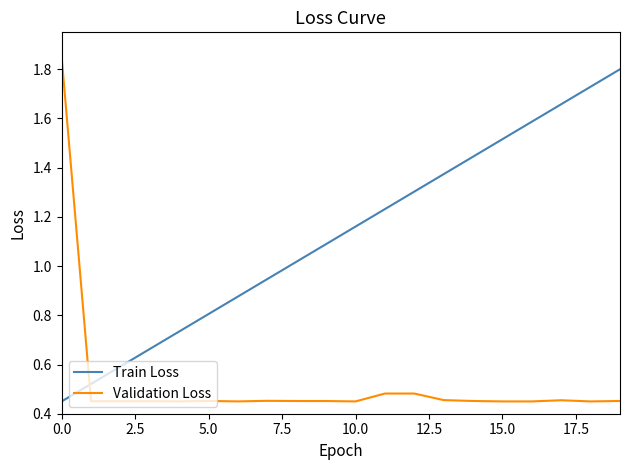

Count the Validation Loss values in the range 0 to 1.

19